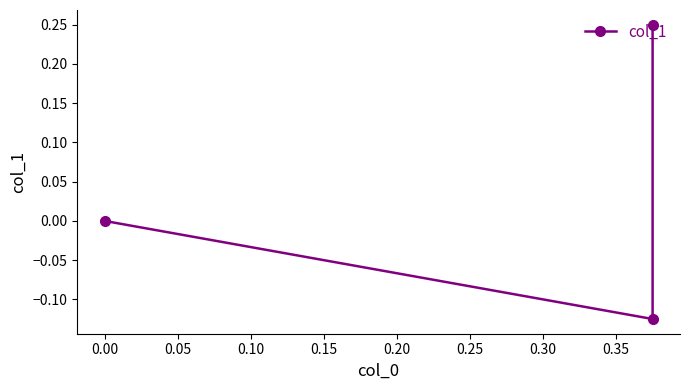

What is the change in value from −0.05 to 0.05?

-0.2